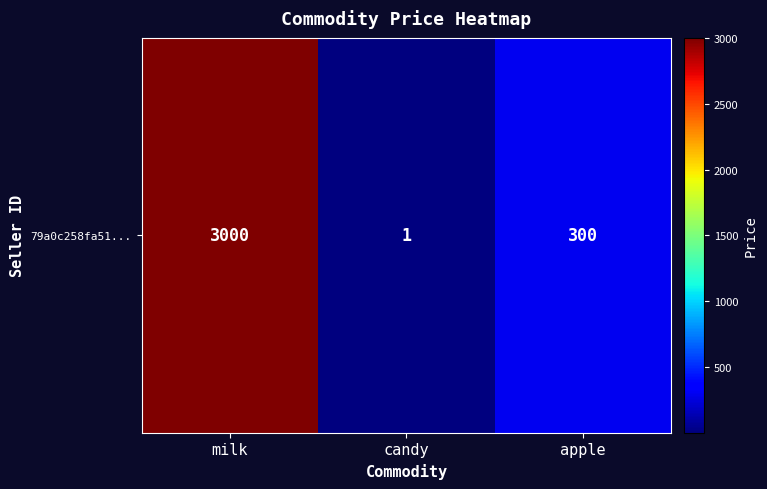

What is the approximate value at milk, to the nearest 50?

3000